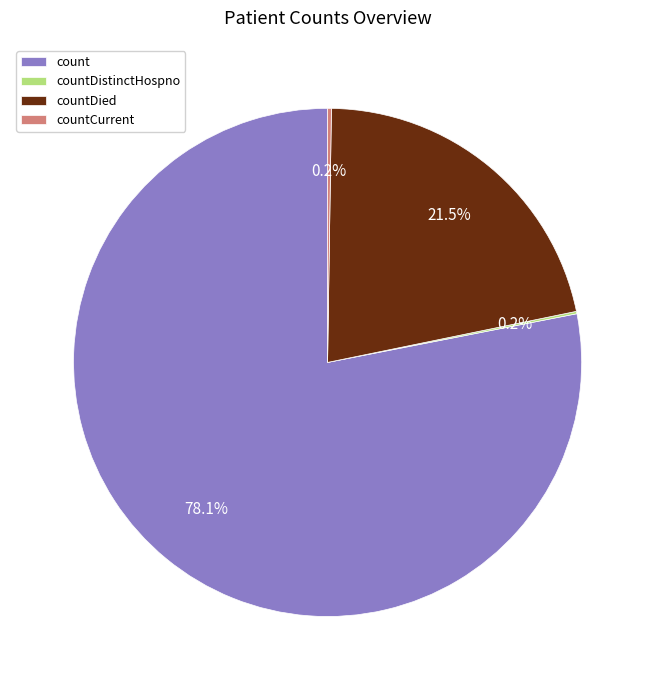

How much of the chart is everything except countDied?

78.5%